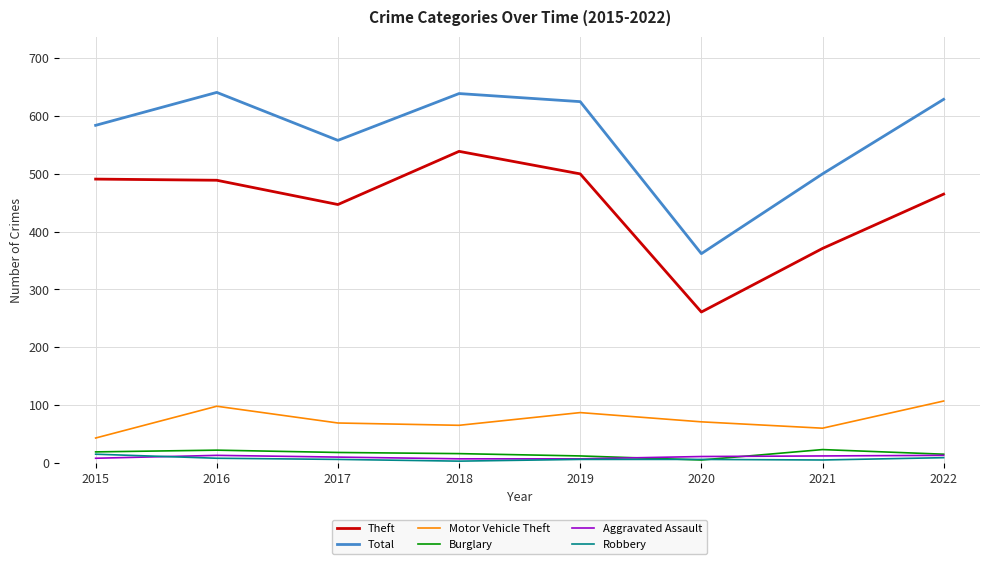

Is the value of Theft at 2019 greater than the value of Robbery at 2021?

Yes